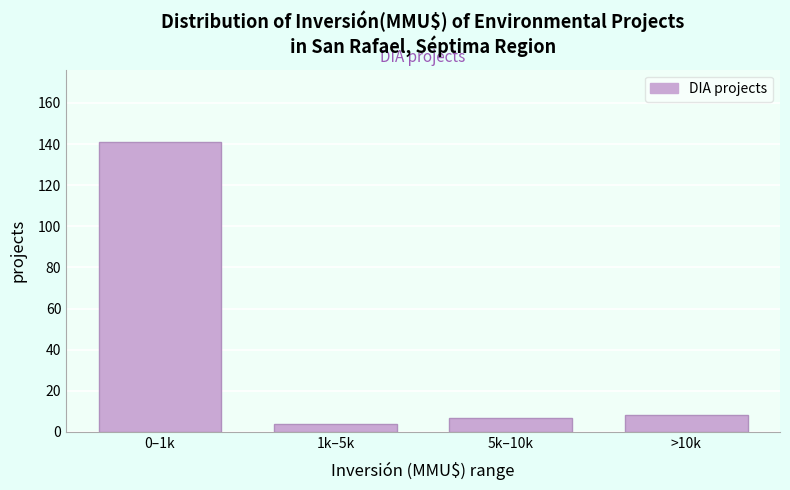

Reading left to right, extract all data points from this chart.

0–1k=141	1k–5k=4	5k–10k=7	>10k=8